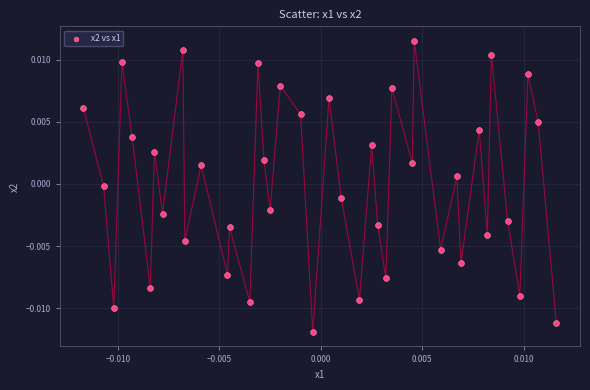

How many points are shown in the scatter plot?

40